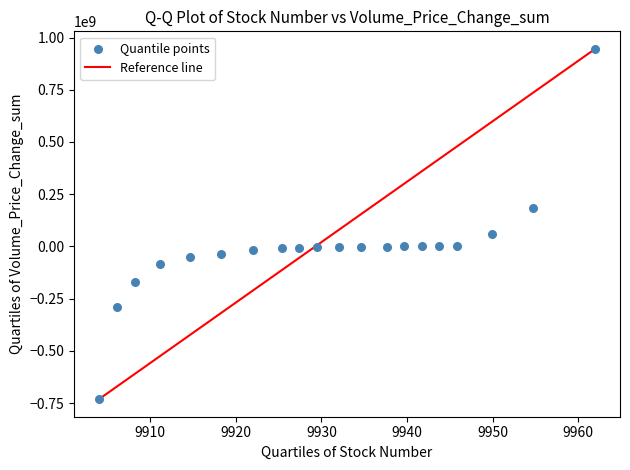

What is the range of X values (max minus min)?

58.0